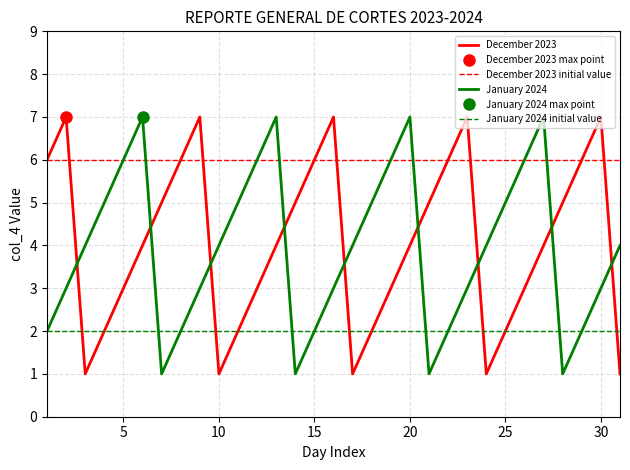

How many December 2023 values are between 2 and 6?

21